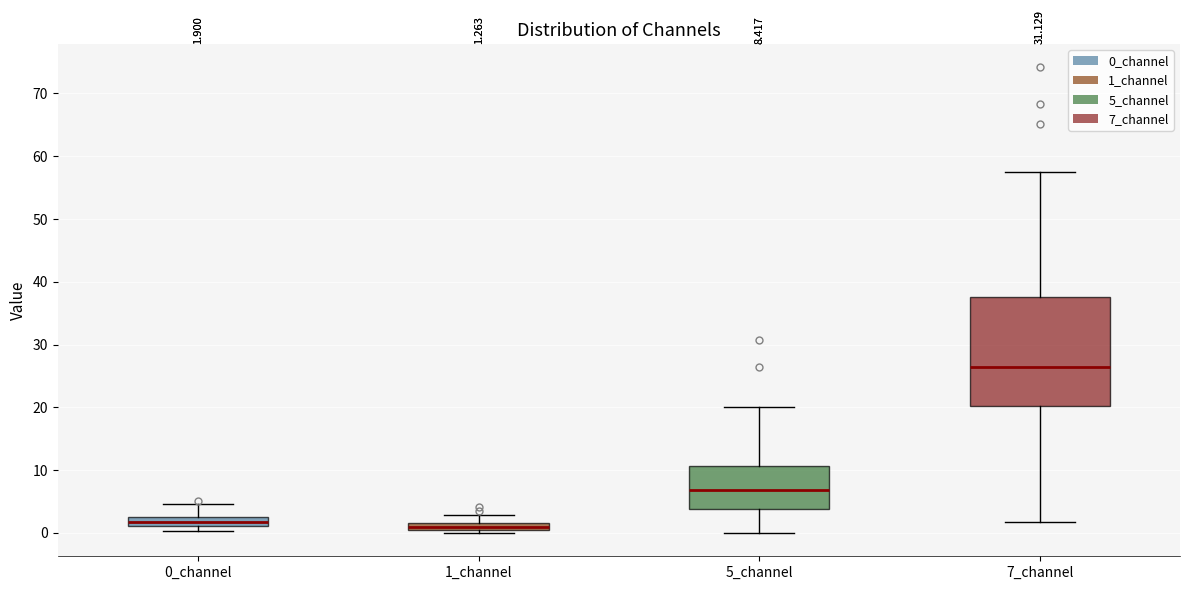

Comparing the boxes themselves (not the whiskers), which one is the tallest?

7_channel